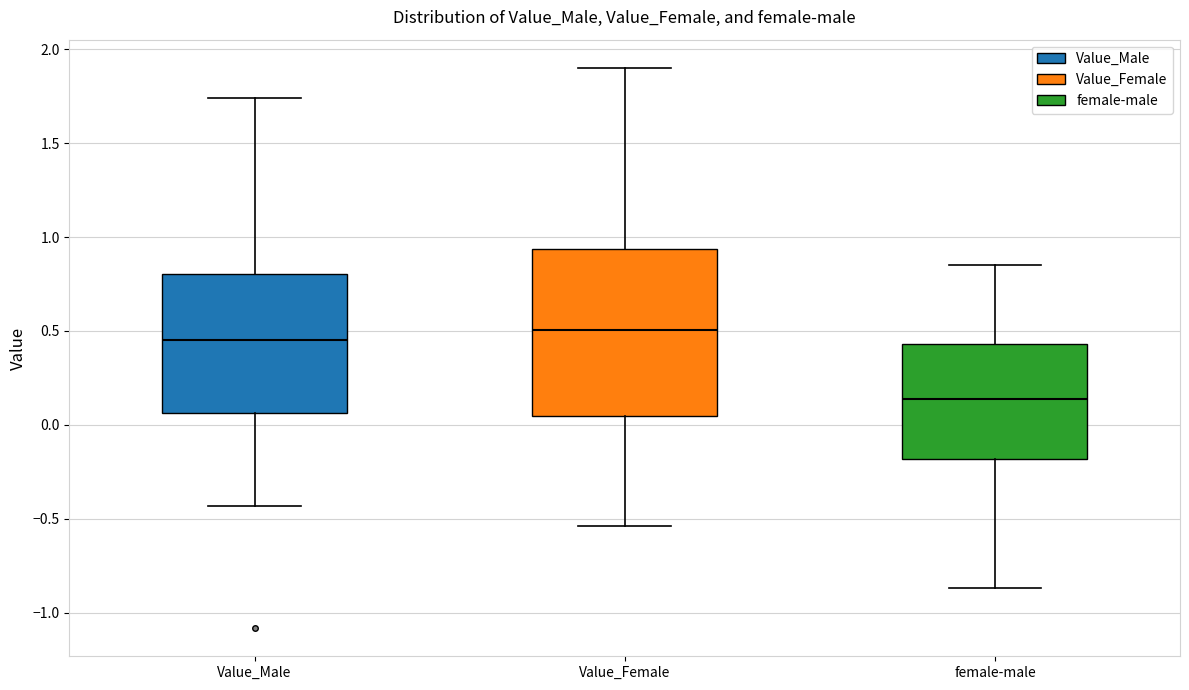

Reading left to right, transcribe this box plot: for each box, give where its median line is, the range the box spans, and where its two whiskers end, as read against the y-axis. The values are not printed on the chart, so give them approximately, as read against the axis.

Value_Male: median 0.45, box 0.05 to 0.80, whiskers -0.45 to 1.75
Value_Female: median 0.50, box 0.05 to 0.95, whiskers -0.55 to 1.90
female-male: median 0.15, box -0.20 to 0.45, whiskers -0.85 to 0.85